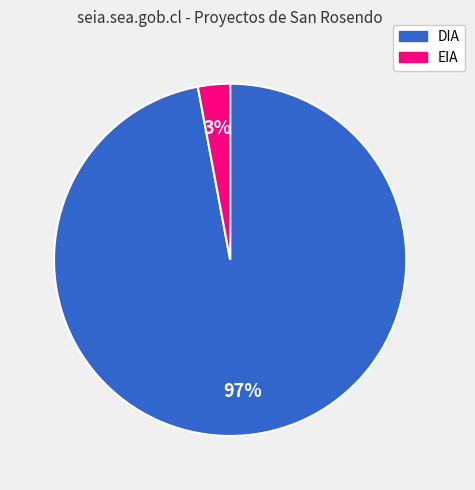

Is the sum of EIA and DIA greater than half?

Yes